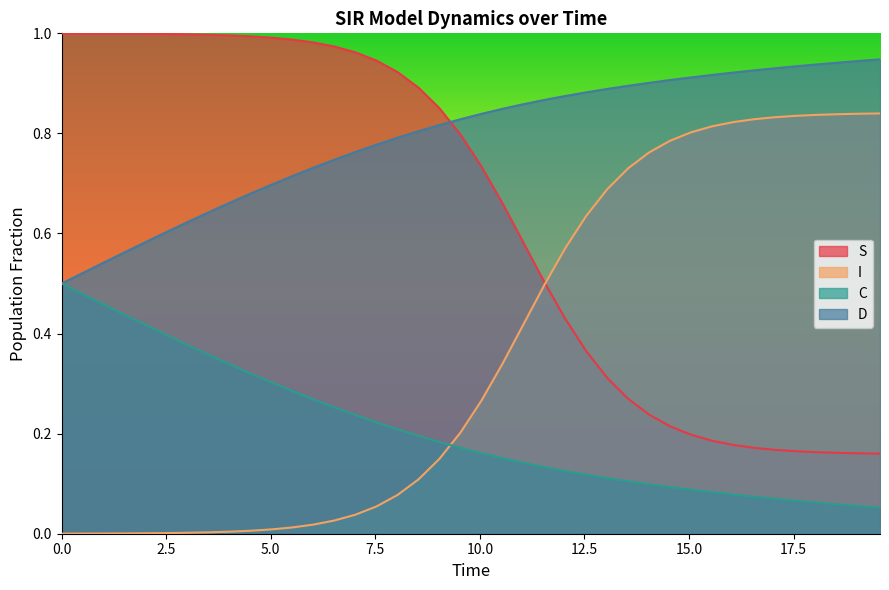

List the series in order of their overall mean, lowest first.

C, I, S, D